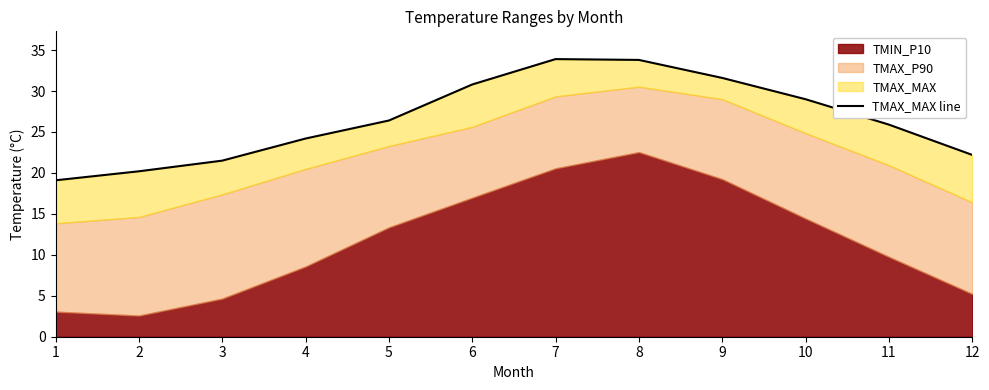

Rank the categories by value from highest to lowest.

7, 8, 9, 6, 10, 5, 11, 4, 12, 3, 2, 1